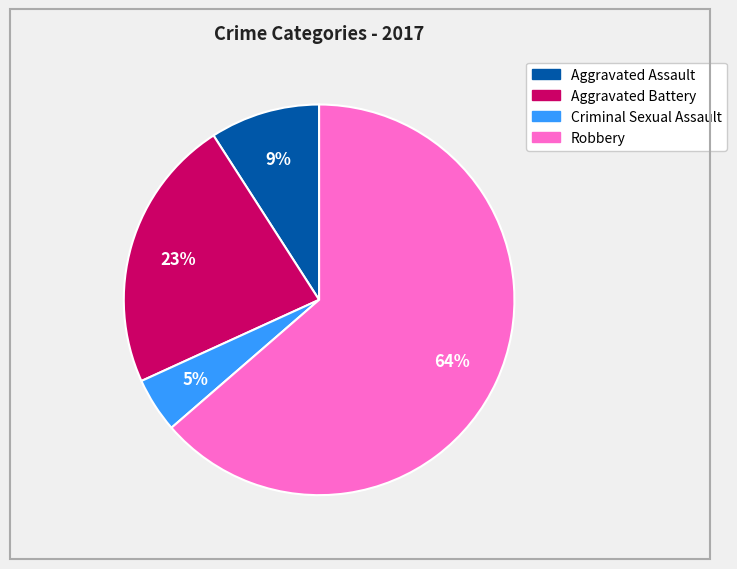

Combined, do Aggravated Assault and Aggravated Battery account for over 50%?

No